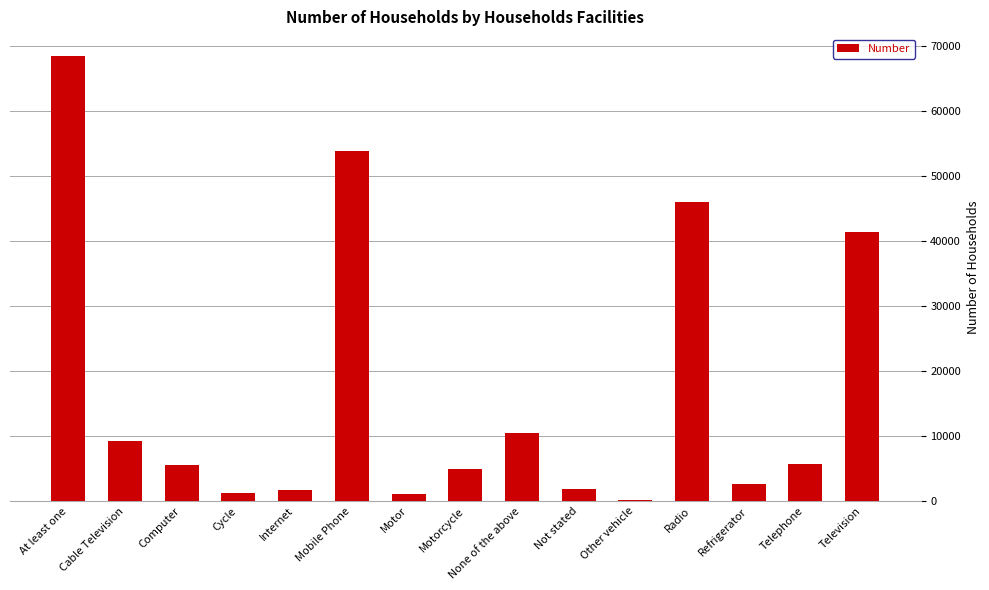

The value at Telephone is 1898. True or false?

False